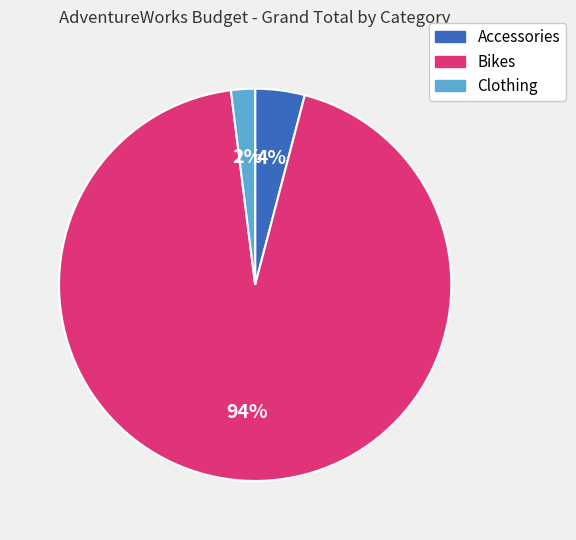

Do Accessories and Bikes together represent more than half of the pie?

Yes